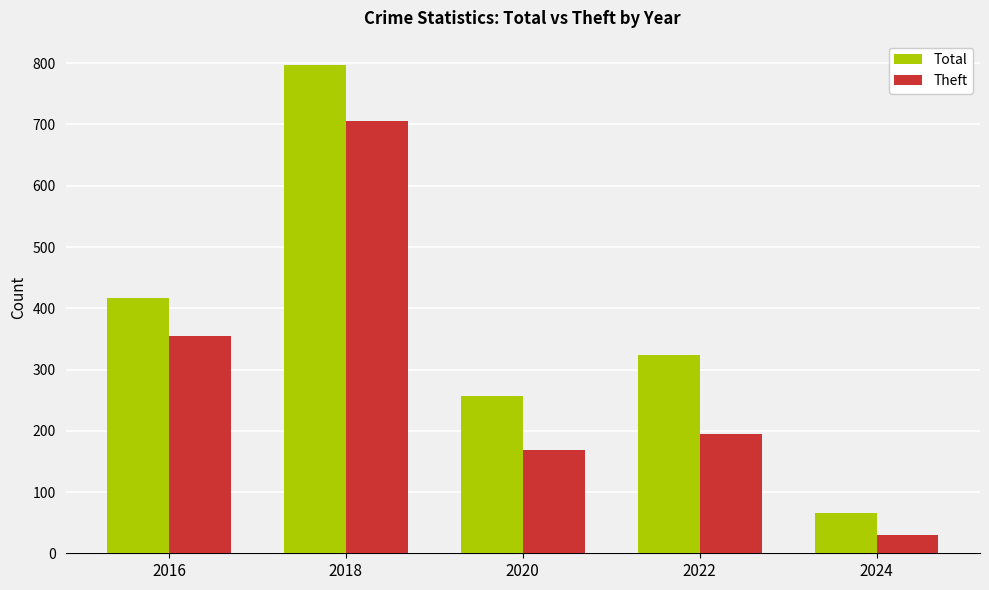

Reading right to left, list all the values displayed in this chart.

Total: 2024=66	2022=324	2020=257	2018=797	2016=416
Theft: 2024=30	2022=194	2020=168	2018=705	2016=354